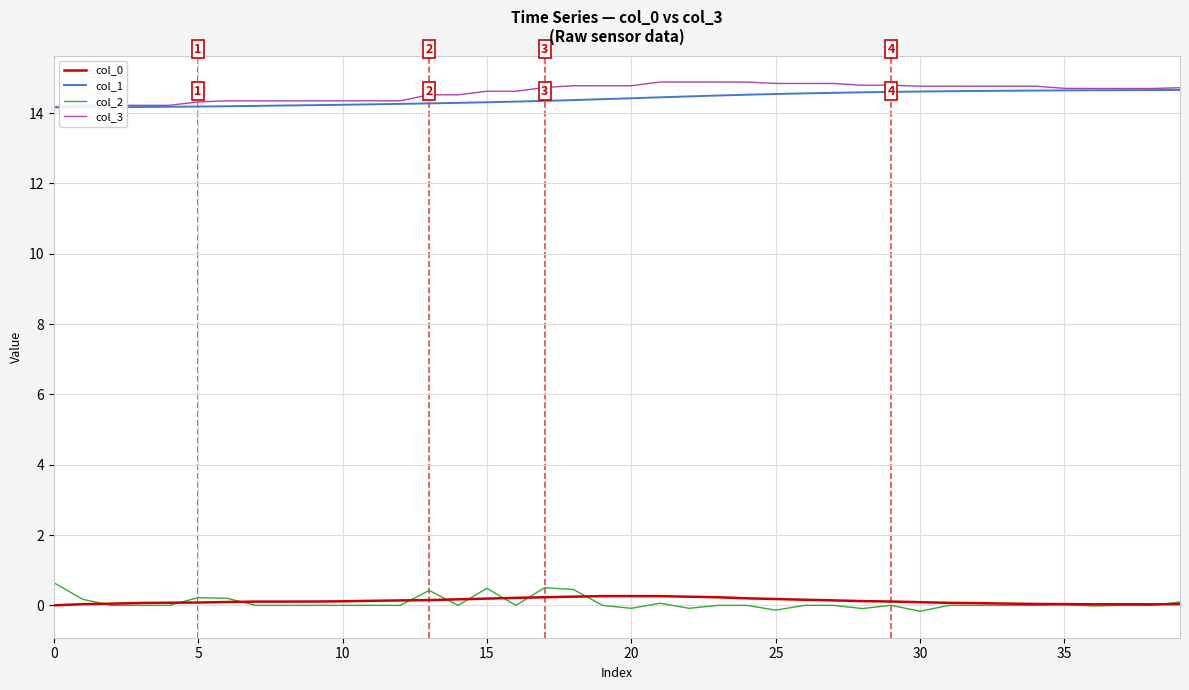

How many col_0 values are between 0 and 1?

40